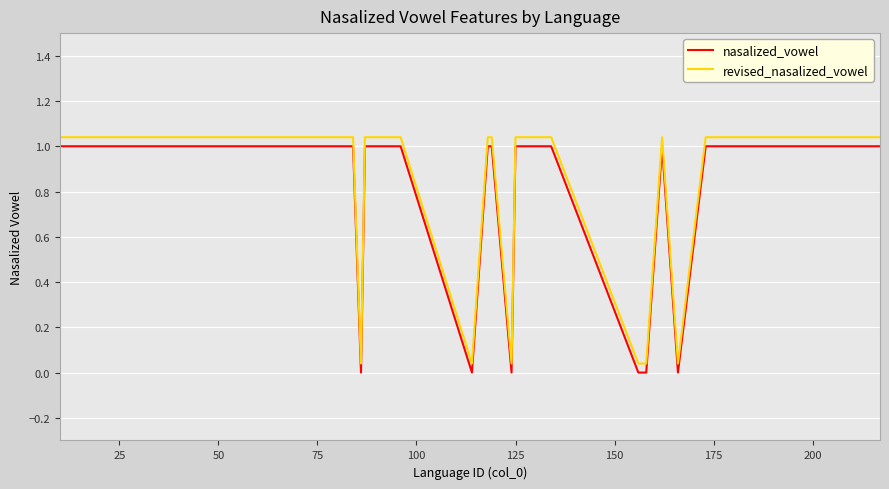

True or false: revised_nasalized_vowel and nasalized_vowel intersect in this chart.

False